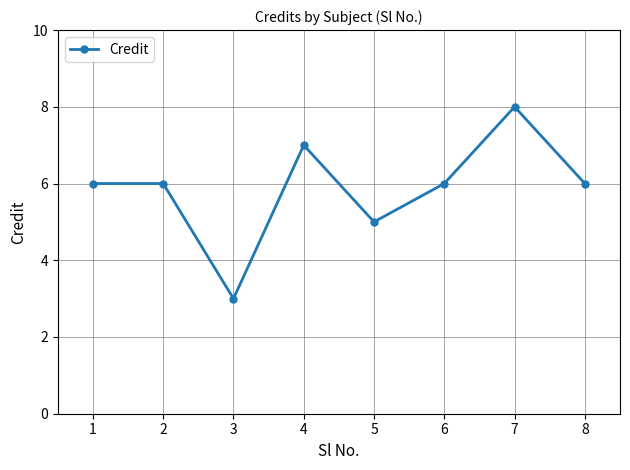

The chart shows a value of 7 at 4. True or false?

True